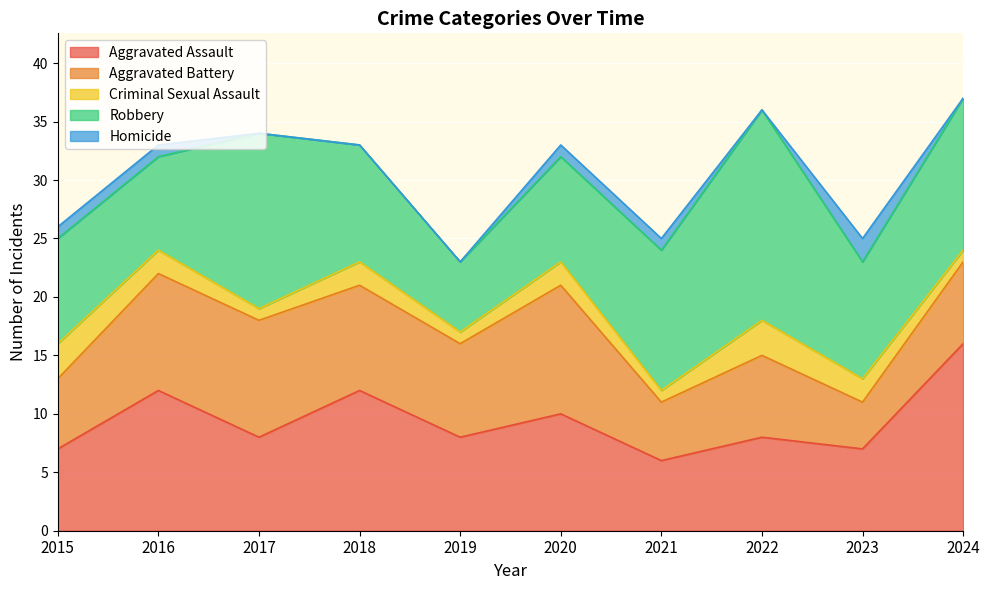

Which series has the widest spread of values?

Robbery